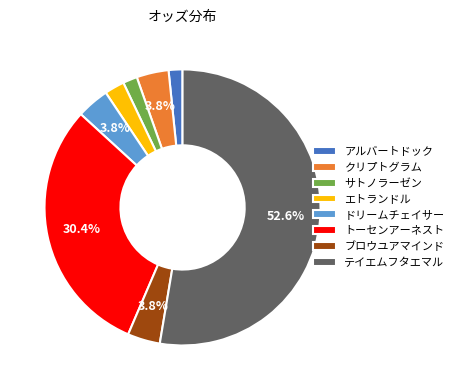

To the nearest percent, what portion does ドリームチェイサー represent?

4%